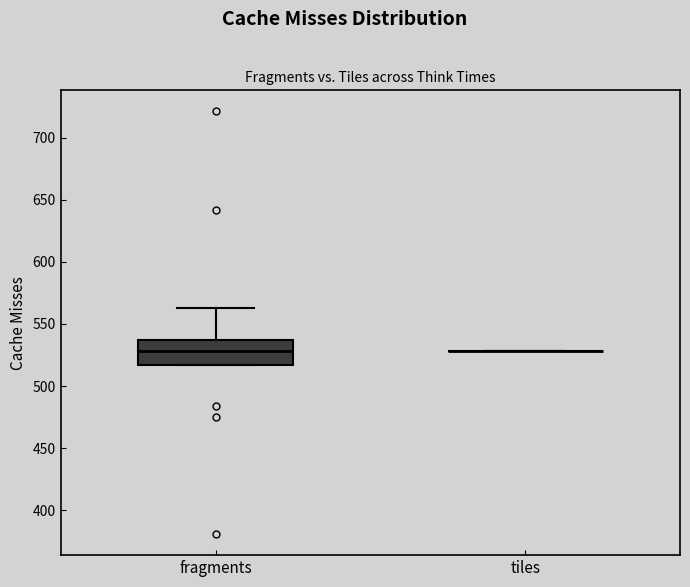

Reading left to right, read every box against the y-axis: the position of its median line, the range the box covers, and the ends of its whiskers. The values are not printed on the chart, so give them approximately, as read against the axis.

fragments: median 530, box 515 to 535, whiskers 515 to 565
tiles: box collapsed to a line at 530, whiskers 530 to 530